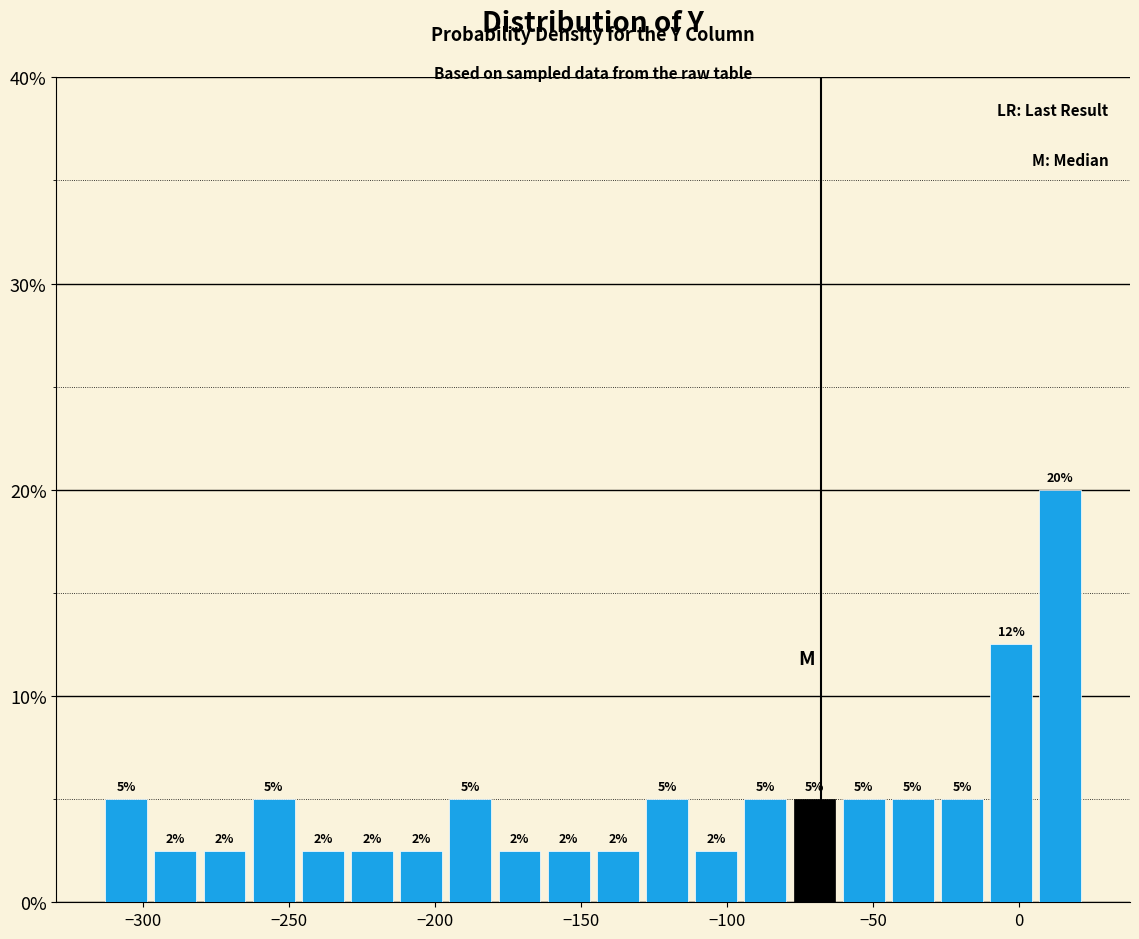

Around what value on the x-axis is the tallest bar? Give the approximate position of its centre, as read against the axis.

15